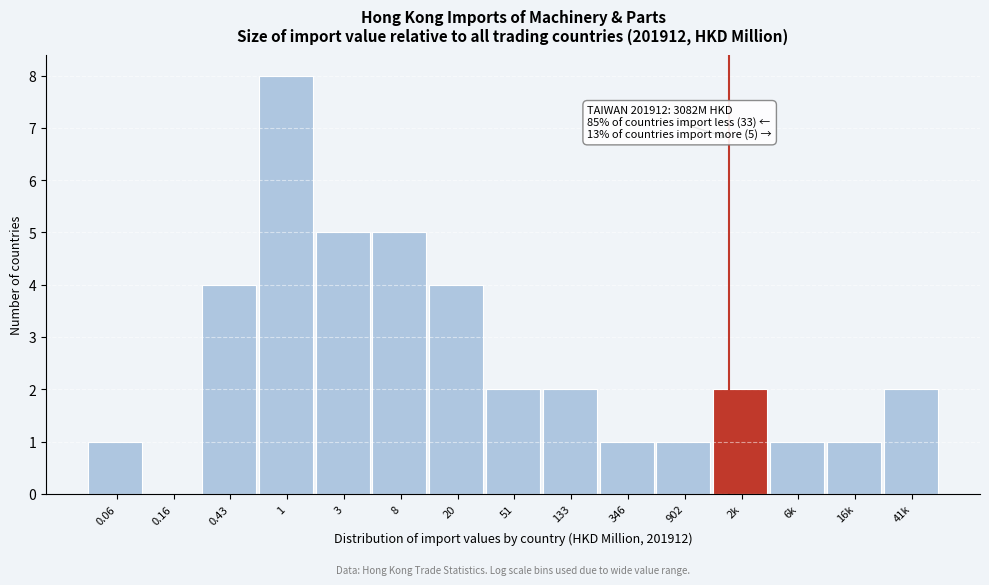

Reading left to right, list all the values displayed in this chart.

0.06=1	0.16=0	0.43=4	1=8	3=5	8=5	20=4	51=2	133=2	346=1	902=1	2k=2	6k=1	16k=1	41k=2